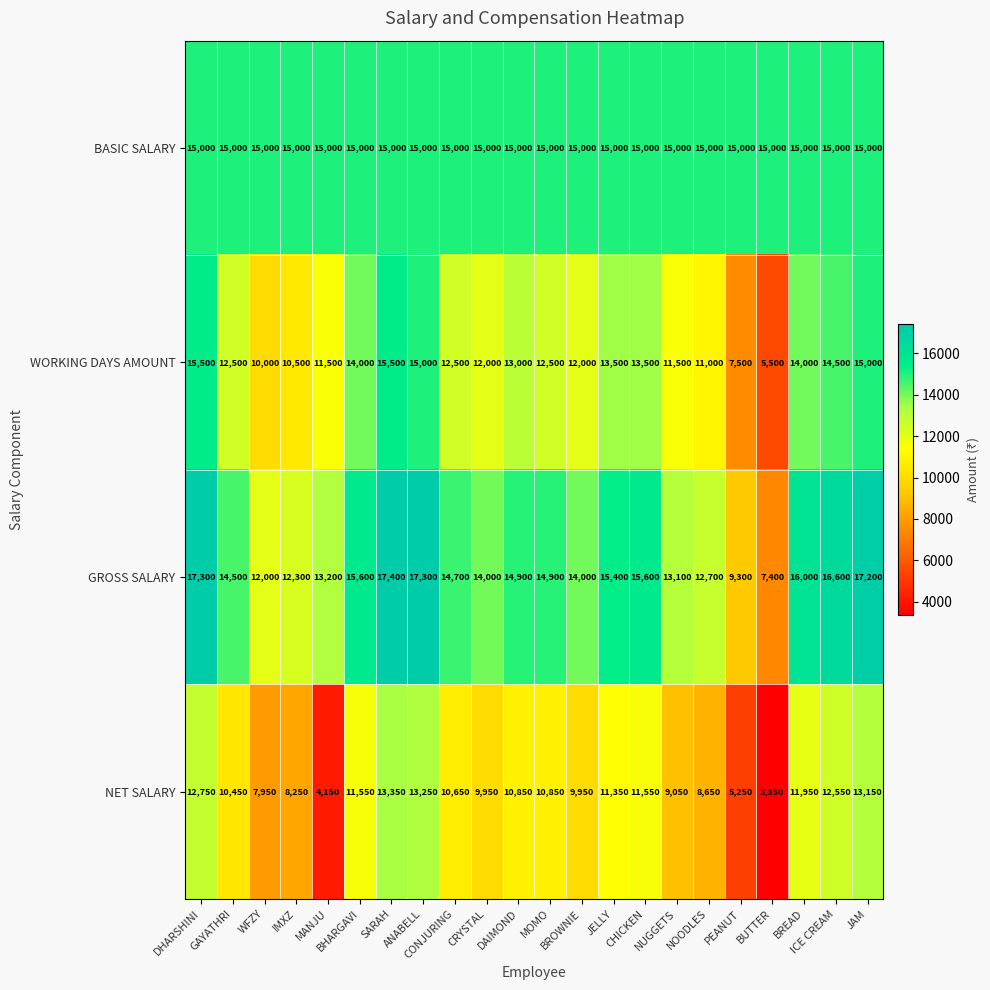

Rank the series by their maximum value, from lowest to highest.

NET SALARY, BASIC SALARY, WORKING DAYS AMOUNT, GROSS SALARY